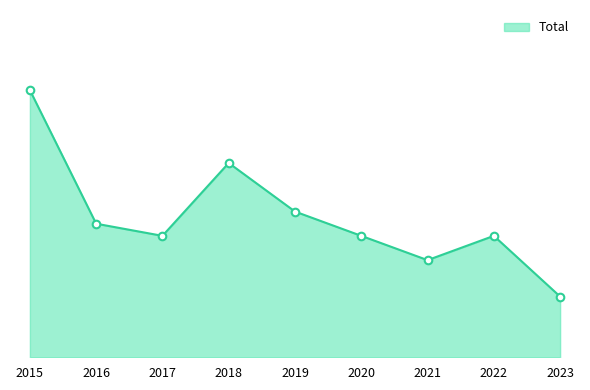

What is the change in value from 2015 to 2017?

-12